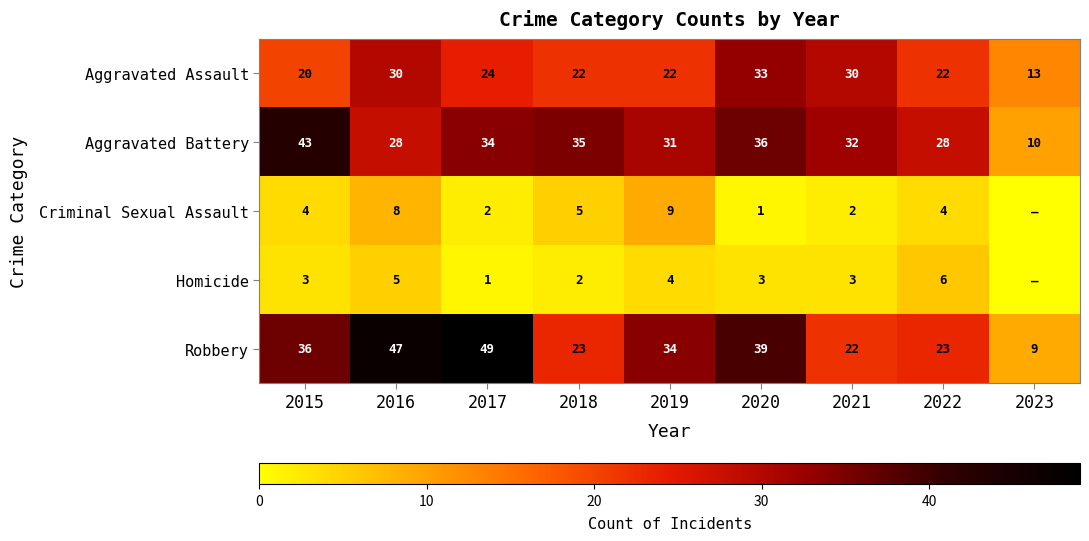

At which category does the chart reach its minimum across all series?

2023